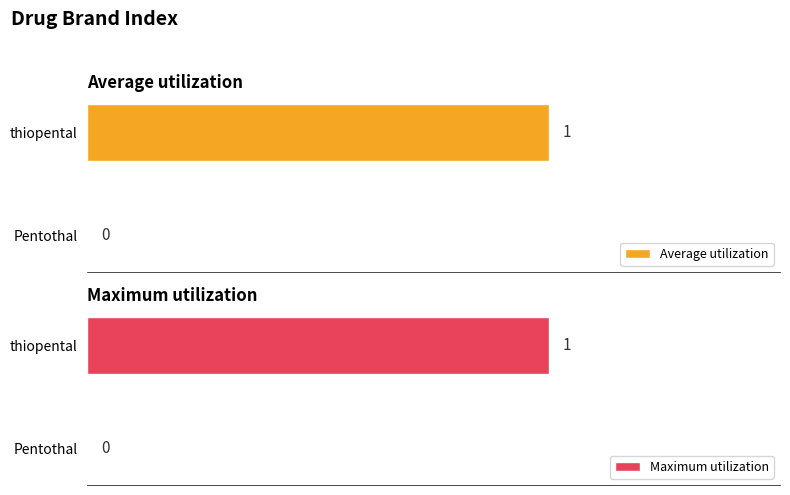

What is the greatest value displayed?

1